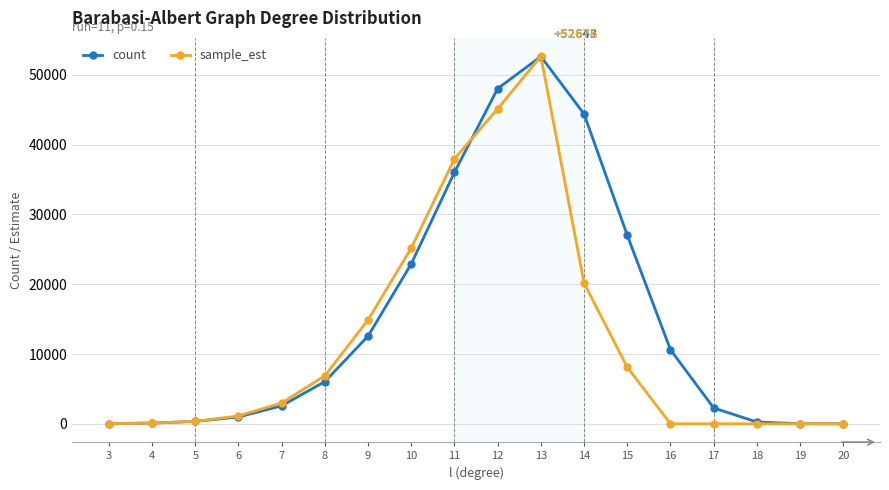

At which label is sample_est closest to 26338?

10